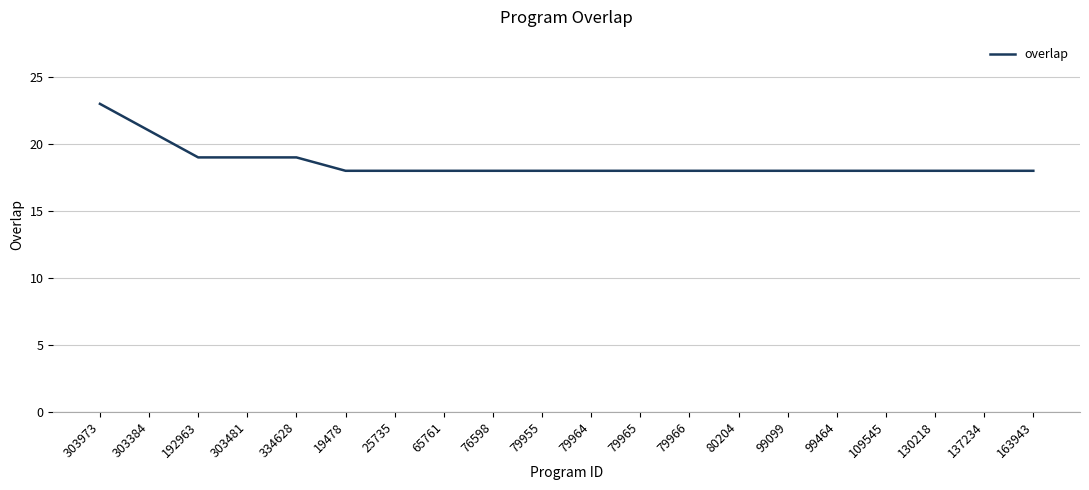

What value does the data have at 303481?

19